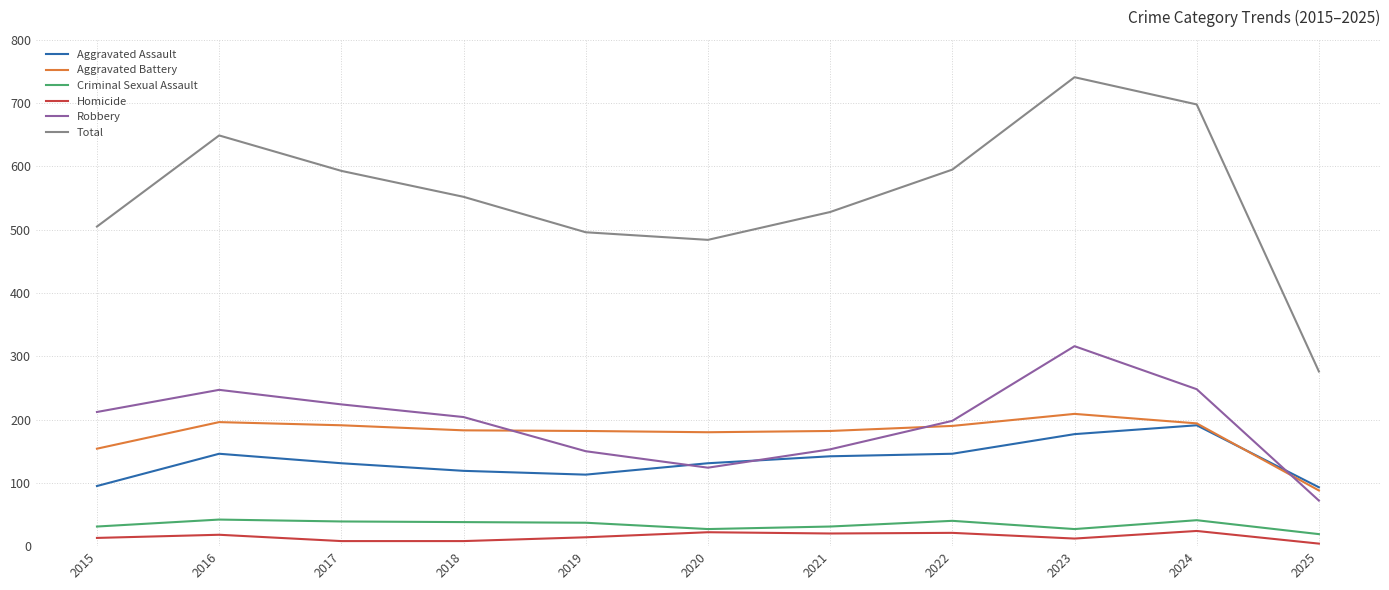

Between 2021 and 2024, which series saw the biggest shift?

Total